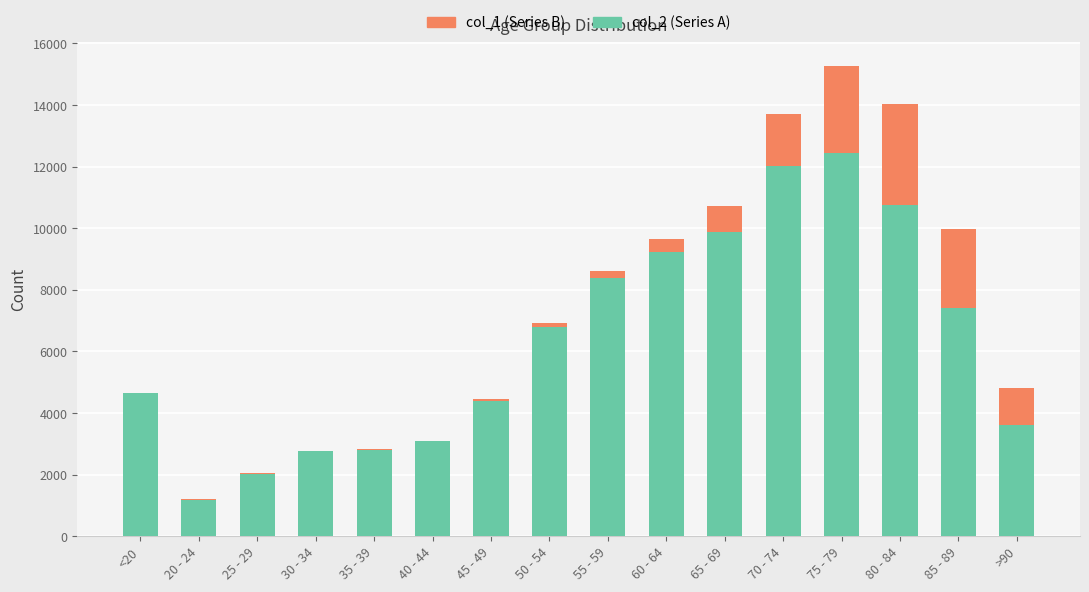

At which category is the sum across all series the highest?

75 - 79